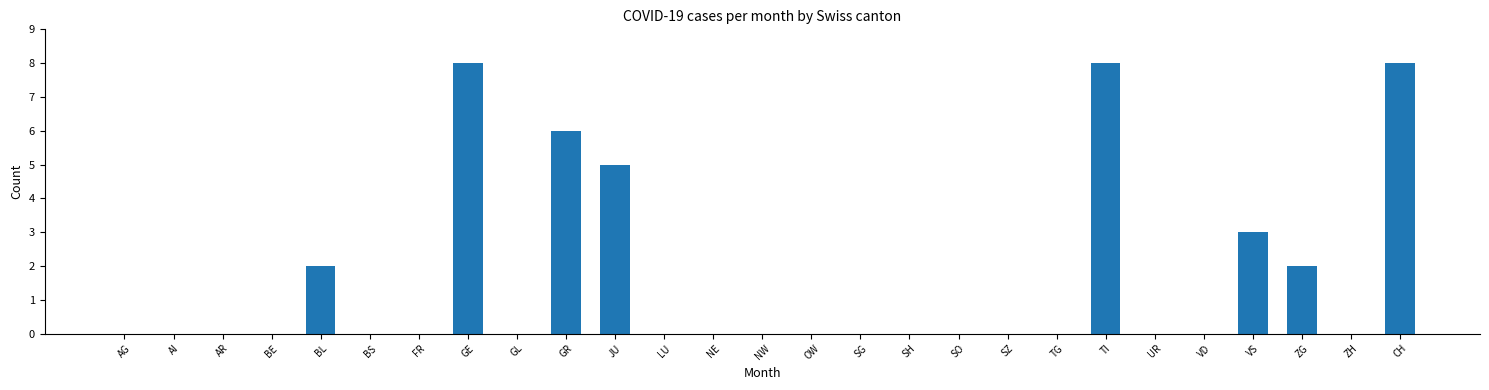

What is the change in value from JU to VS?

-2